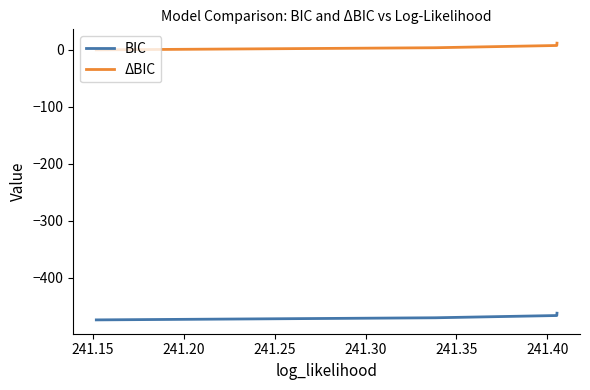

What is the average value of the BIC series?

-468.4